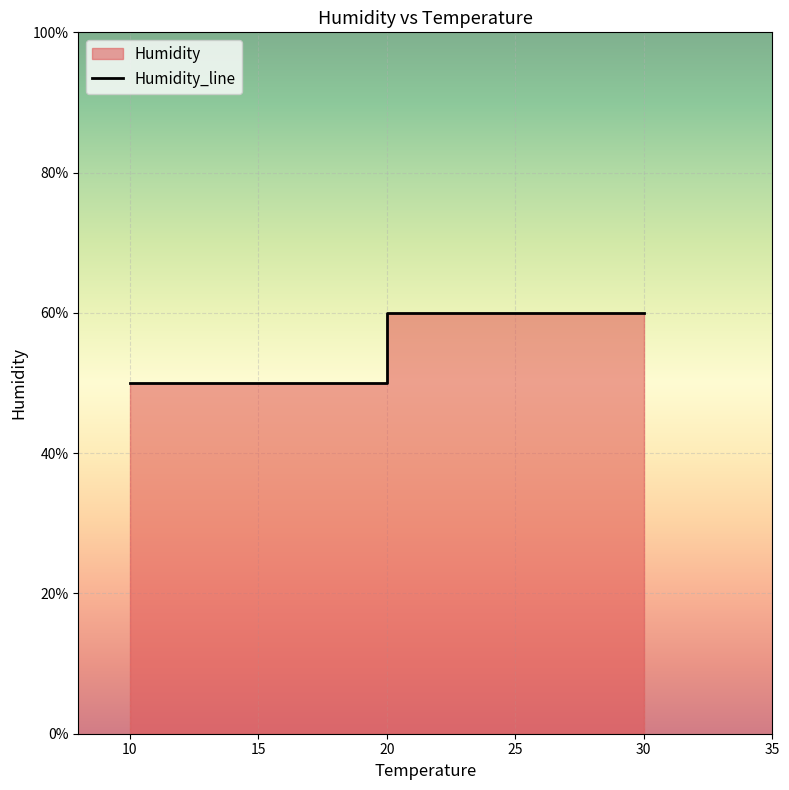

Count the values in the range 50 to 60.

4